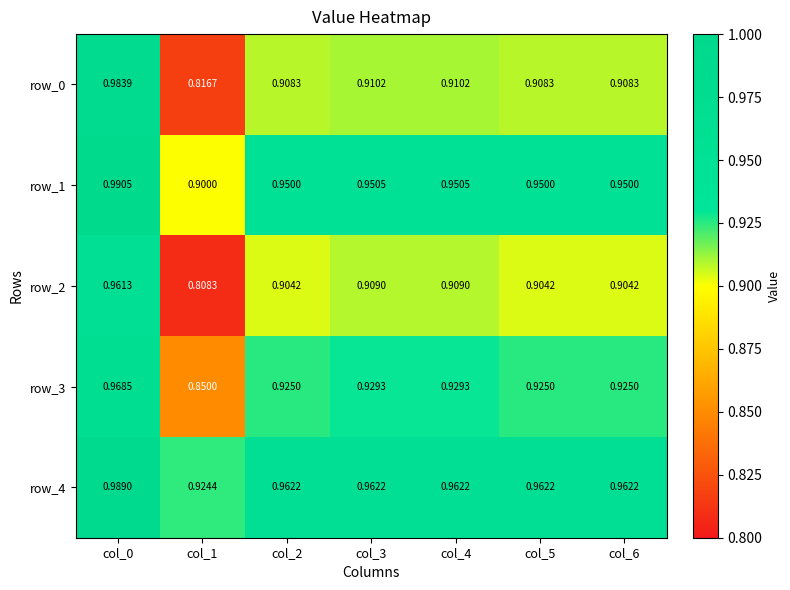

At how many categories does at least one series exceed 0?

7